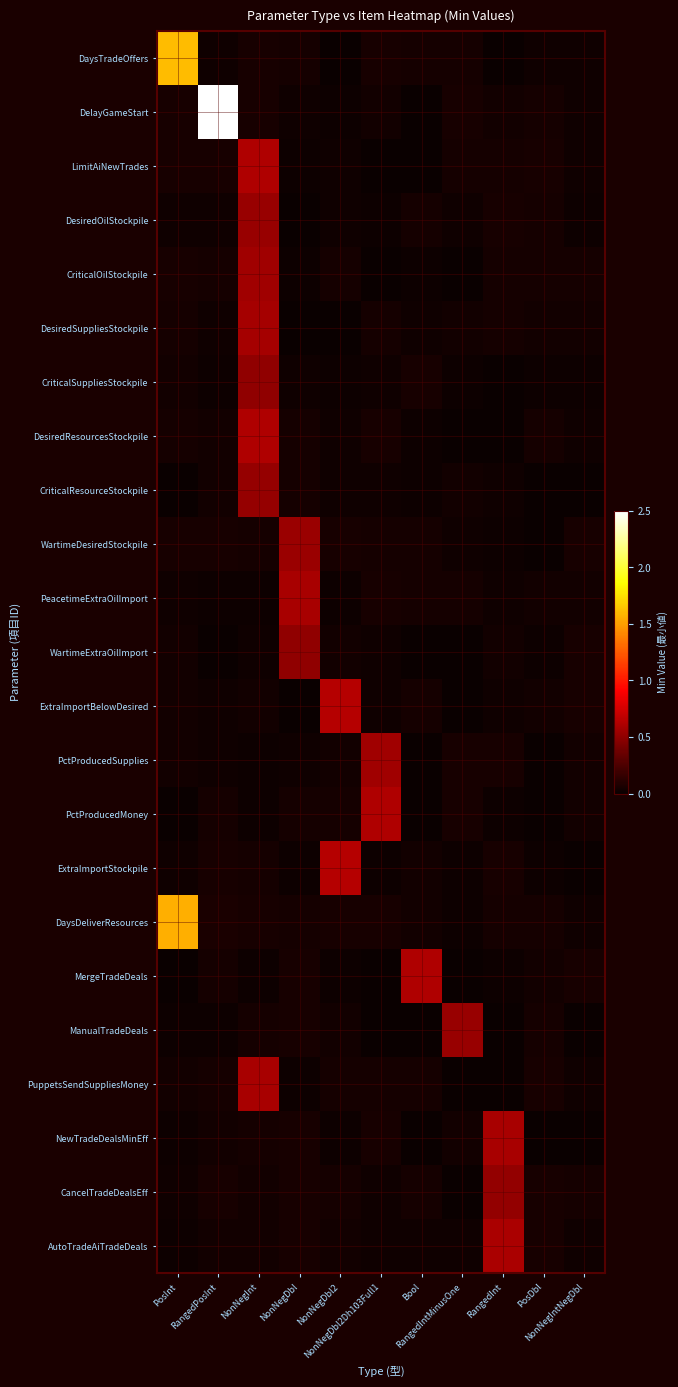

What is the total value across all series at Bool?

1.2